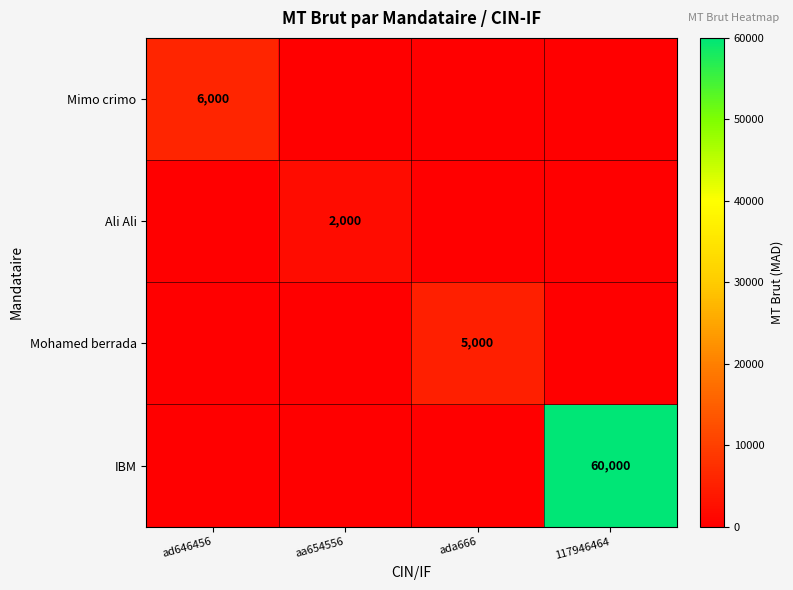

At how many categories does at least one series exceed 34015?

1